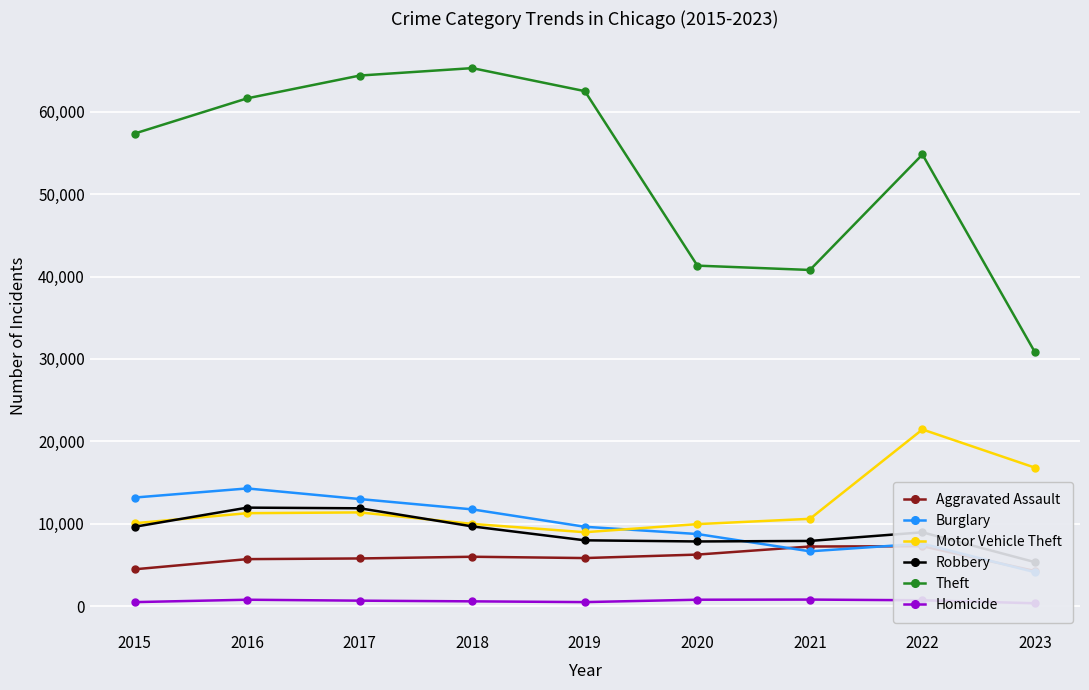

At which category does the chart reach its peak across all series?

2018